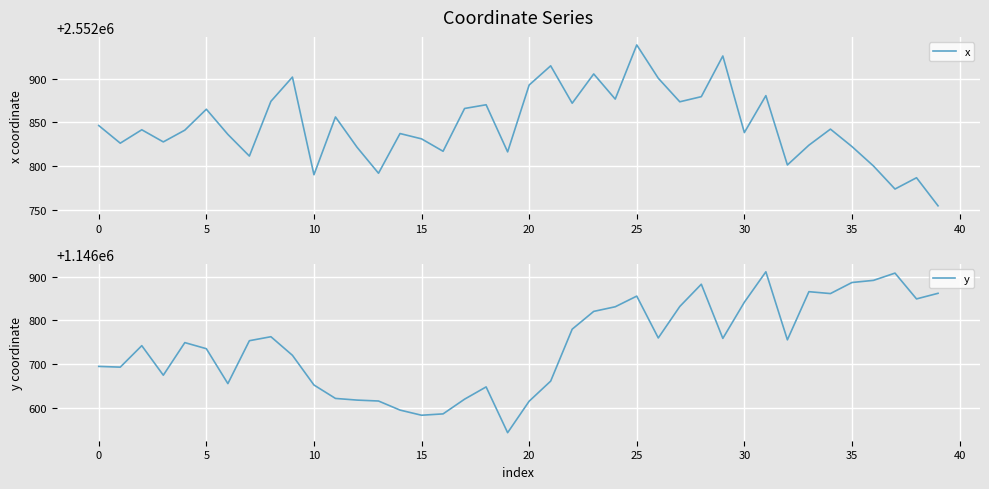

At which label does x reach its peak?

25